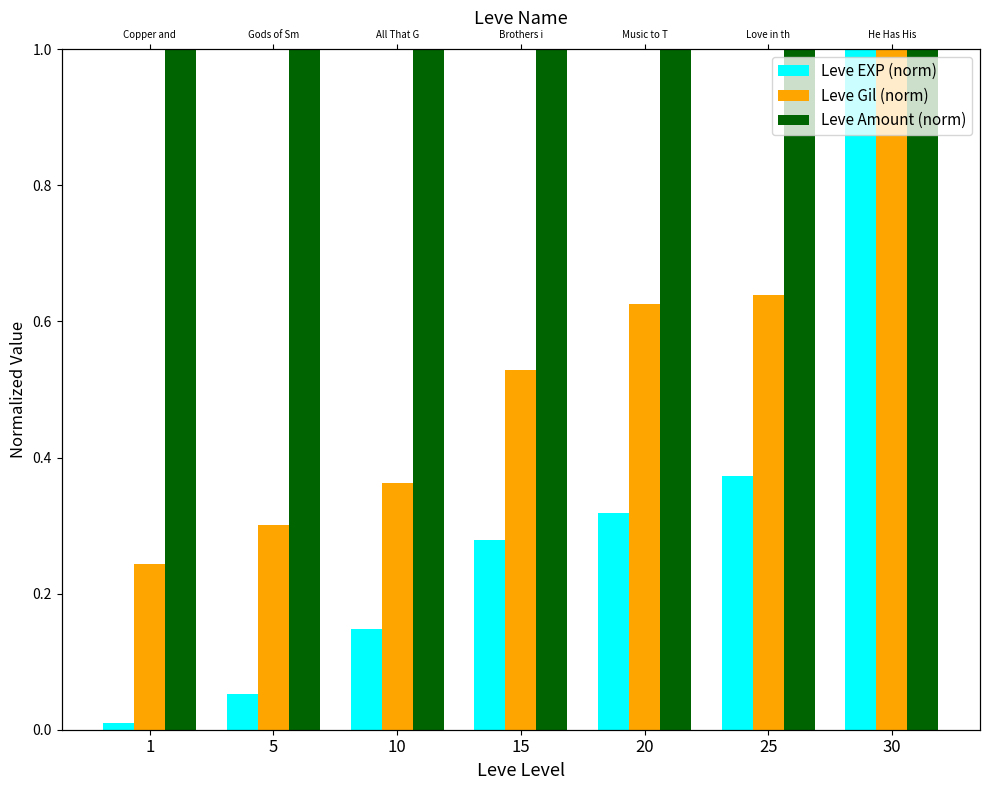

Is it true that Leve Gil (norm) equals 0.5 at 15?

True